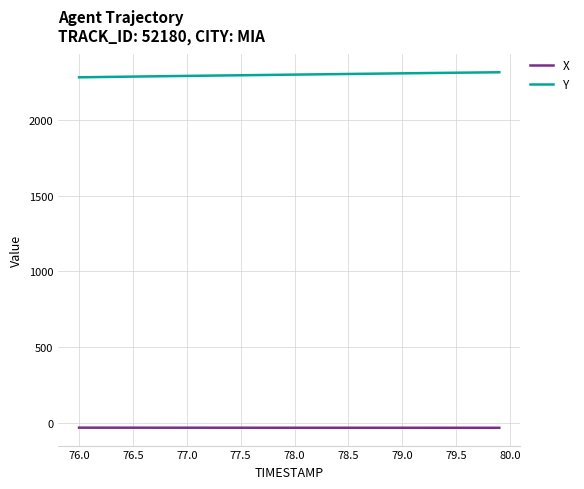

What is the difference between the maximum and minimum values in the X series?

0.9